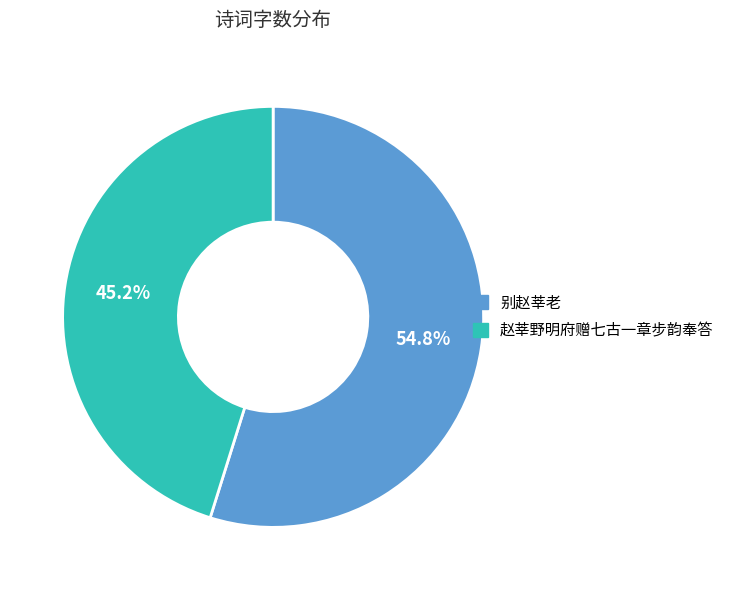

Rank the categories by value from highest to lowest.

别赵莘老, 赵莘野明府赠七古一章步韵奉答